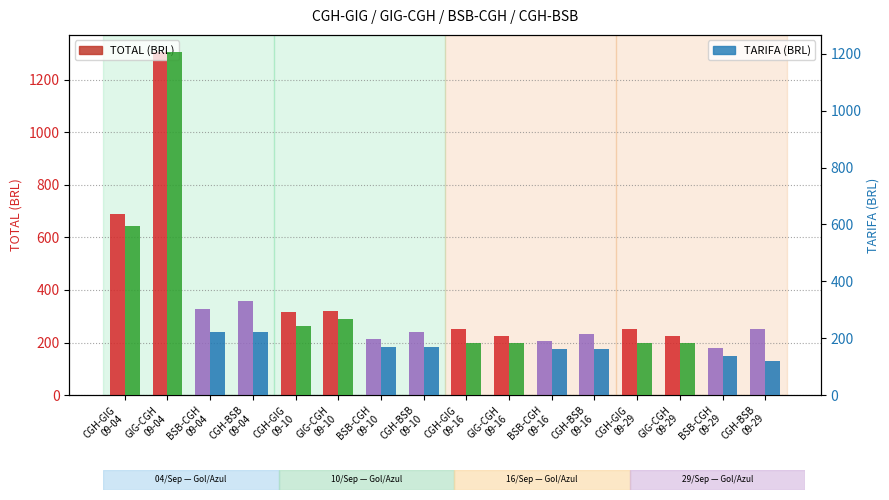

Does the chart contain stacked bars?

No